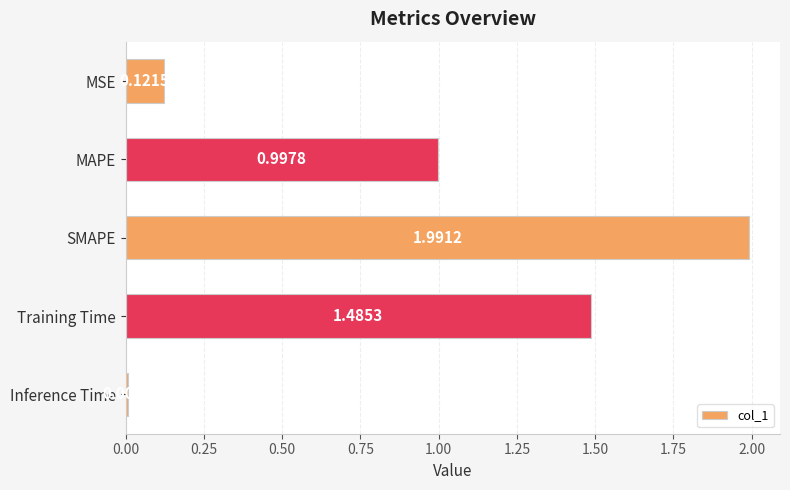

Which label corresponds to the largest value in the chart?

SMAPE